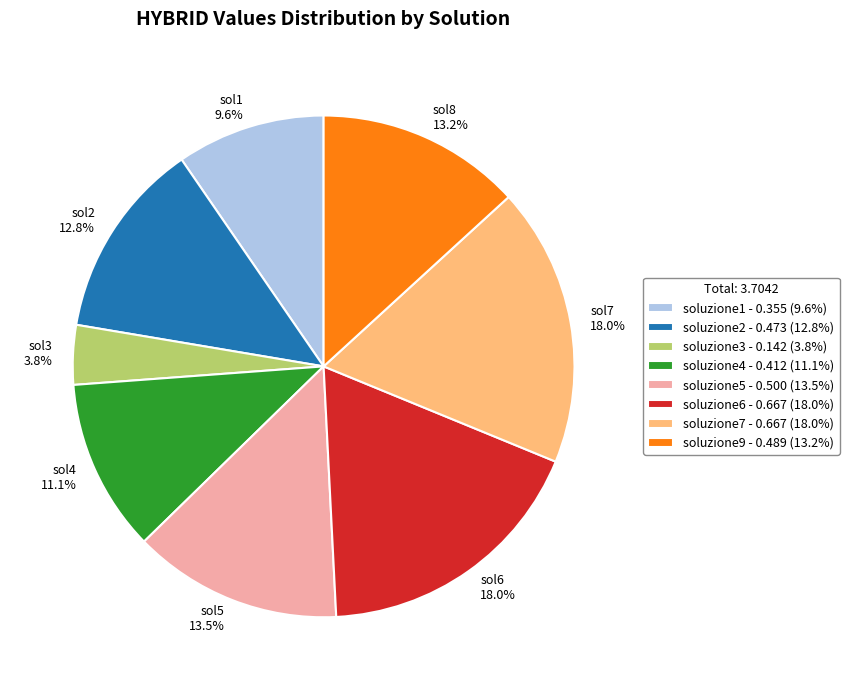

The soluzione3 slice represents 18% of the pie. True or false?

False